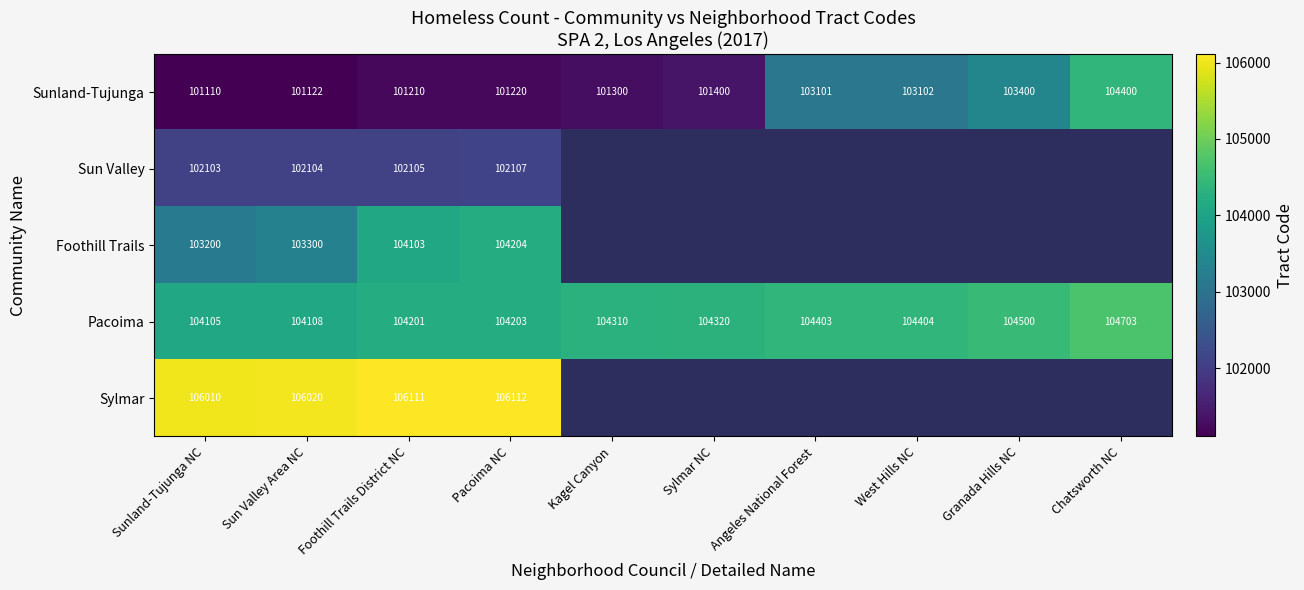

What is the approximate value of Pacoima at Foothill Trails District NC, to the nearest 50?

104200